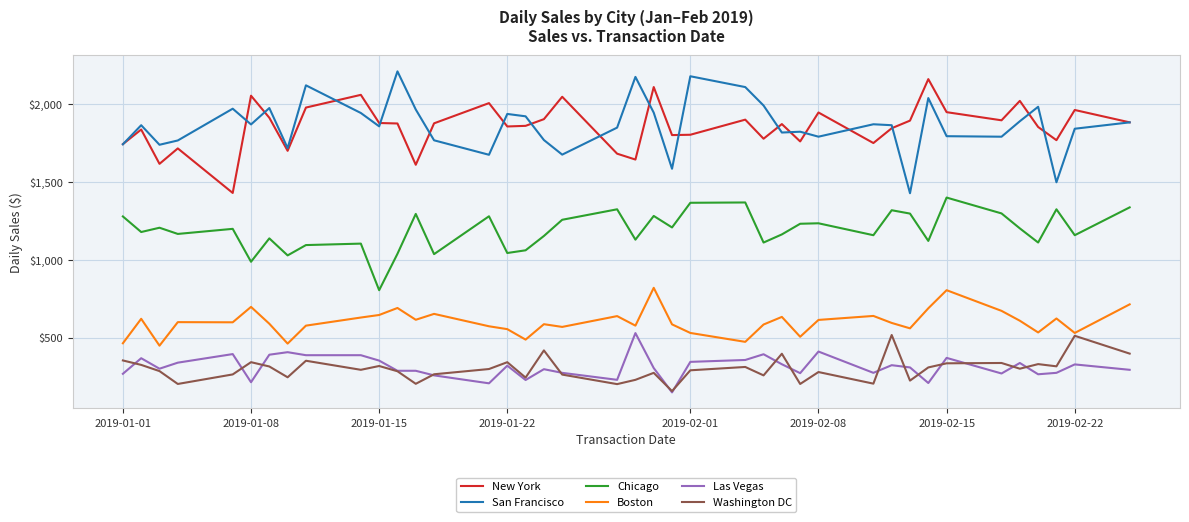

True or false: Boston and Chicago cross at least once.

False